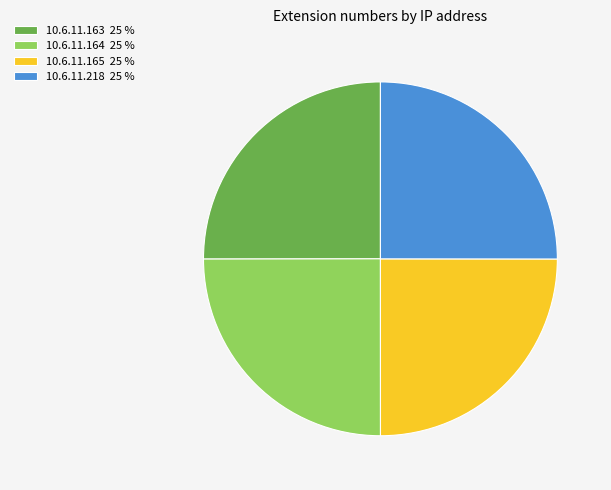

Is there a majority slice in this chart?

No